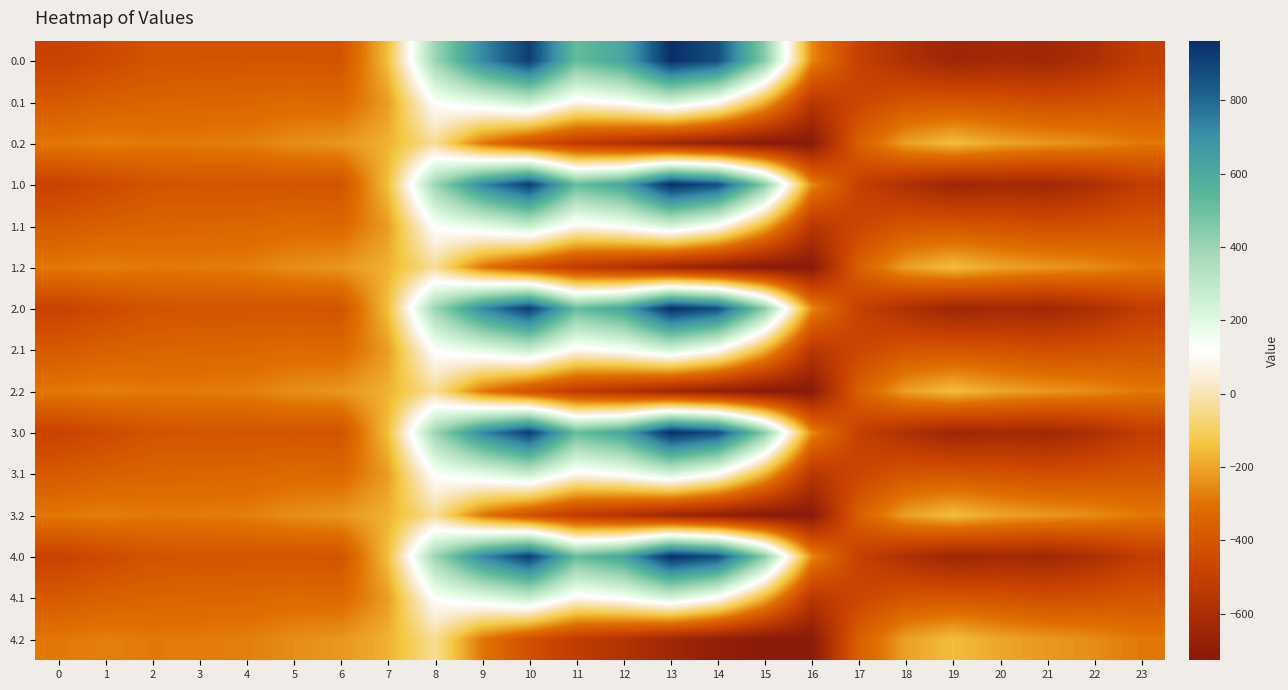

Reading right to left, list all the values displayed in this chart.

0.0: 23=-511.3	22=-592.3	21=-638.4	20=-629.9	19=-649.2	18=-586.7	17=-494.8	16=-250.9	15=443.0	14=870.3	13=962.7	12=619.4	11=516.0	10=916.2	9=716.9	8=395.3	7=-150.1	6=-408.0	5=-403.8	4=-404.9	3=-404.4	2=-410.3	1=-449.5	0=-482.0
0.1: 23=-399.4	22=-419.9	21=-432.4	20=-414.5	19=-400.2	18=-405.4	17=-466.6	16=-547.3	15=-173.1	14=113.7	13=241.5	12=134.6	11=87.0	10=274.1	9=191.1	8=125.2	7=-217.1	6=-332.2	5=-325.7	4=-339.6	3=-342.7	2=-347.9	1=-361.1	0=-384.6
0.2: 23=-287.5	22=-247.4	21=-226.4	20=-199.2	19=-151.0	18=-210.0	17=-362.4	16=-726.6	15=-725.8	14=-687.4	13=-640.4	12=-571.2	11=-520.6	10=-423.5	9=-288.5	8=-35.3	7=-176.6	6=-228.8	5=-245.0	4=-274.4	3=-281.0	2=-285.5	1=-272.7	0=-287.1
1.0: 23=-511.3	22=-592.3	21=-638.4	20=-629.9	19=-649.2	18=-586.7	17=-494.8	16=-250.9	15=443.0	14=870.3	13=962.7	12=619.4	11=516.0	10=916.2	9=716.9	8=395.3	7=-150.1	6=-408.0	5=-403.8	4=-404.9	3=-404.4	2=-410.3	1=-449.5	0=-482.0
1.1: 23=-399.4	22=-419.9	21=-432.4	20=-414.5	19=-400.2	18=-405.4	17=-466.6	16=-547.3	15=-173.1	14=113.7	13=241.5	12=134.6	11=87.0	10=274.1	9=191.1	8=125.2	7=-217.1	6=-332.2	5=-325.7	4=-339.6	3=-342.7	2=-347.9	1=-361.1	0=-384.6
1.2: 23=-287.5	22=-247.4	21=-226.4	20=-199.2	19=-151.0	18=-210.0	17=-362.4	16=-726.6	15=-725.8	14=-687.4	13=-640.4	12=-571.2	11=-520.6	10=-423.5	9=-288.5	8=-35.3	7=-176.6	6=-228.8	5=-245.0	4=-274.4	3=-281.0	2=-285.5	1=-272.7	0=-287.1
2.0: 23=-511.3	22=-592.3	21=-638.4	20=-629.9	19=-649.2	18=-586.7	17=-494.8	16=-250.9	15=443.0	14=870.3	13=962.7	12=619.4	11=516.0	10=916.2	9=716.9	8=395.3	7=-150.1	6=-408.0	5=-403.8	4=-404.9	3=-404.4	2=-410.3	1=-449.5	0=-482.0
2.1: 23=-399.4	22=-419.9	21=-432.4	20=-414.5	19=-400.2	18=-405.4	17=-466.6	16=-547.3	15=-173.1	14=113.7	13=241.5	12=134.6	11=87.0	10=274.1	9=191.1	8=125.2	7=-217.1	6=-332.2	5=-325.7	4=-339.6	3=-342.7	2=-347.9	1=-361.1	0=-384.6
2.2: 23=-287.5	22=-247.4	21=-226.4	20=-199.2	19=-151.0	18=-210.0	17=-362.4	16=-726.6	15=-725.8	14=-687.4	13=-640.4	12=-571.2	11=-520.6	10=-423.5	9=-288.5	8=-35.3	7=-176.6	6=-228.8	5=-245.0	4=-274.4	3=-281.0	2=-285.5	1=-272.7	0=-287.1
3.0: 23=-511.3	22=-592.3	21=-638.4	20=-629.9	19=-649.2	18=-586.7	17=-494.8	16=-250.9	15=443.0	14=870.3	13=962.7	12=619.4	11=516.0	10=916.2	9=716.9	8=395.3	7=-150.1	6=-408.0	5=-403.8	4=-404.9	3=-404.4	2=-410.3	1=-449.5	0=-482.0
3.1: 23=-399.4	22=-419.9	21=-432.4	20=-414.5	19=-400.2	18=-405.4	17=-466.6	16=-547.3	15=-173.1	14=113.7	13=241.5	12=134.6	11=87.0	10=274.1	9=191.1	8=125.2	7=-217.1	6=-332.2	5=-325.7	4=-339.6	3=-342.7	2=-347.9	1=-361.1	0=-384.6
3.2: 23=-287.5	22=-247.4	21=-226.4	20=-199.2	19=-151.0	18=-210.0	17=-362.4	16=-726.6	15=-725.8	14=-687.4	13=-640.4	12=-571.2	11=-520.6	10=-423.5	9=-288.5	8=-35.3	7=-176.6	6=-228.8	5=-245.0	4=-274.4	3=-281.0	2=-285.5	1=-272.7	0=-287.1
4.0: 23=-511.3	22=-592.3	21=-638.4	20=-629.9	19=-649.2	18=-586.7	17=-494.8	16=-250.9	15=443.0	14=870.3	13=962.7	12=619.4	11=516.0	10=916.2	9=716.9	8=395.3	7=-150.1	6=-408.0	5=-403.8	4=-404.9	3=-404.4	2=-410.3	1=-449.5	0=-482.0
4.1: 23=-399.4	22=-419.9	21=-432.4	20=-414.5	19=-400.2	18=-405.4	17=-466.6	16=-547.3	15=-173.1	14=113.7	13=241.5	12=134.6	11=87.0	10=274.1	9=191.1	8=125.2	7=-217.1	6=-332.2	5=-325.7	4=-339.6	3=-342.7	2=-347.9	1=-361.1	0=-384.6
4.2: 23=-287.5	22=-247.4	21=-226.4	20=-199.2	19=-151.0	18=-210.0	17=-362.4	16=-726.6	15=-725.8	14=-687.4	13=-640.4	12=-571.2	11=-520.6	10=-423.5	9=-288.5	8=-35.3	7=-176.6	6=-228.8	5=-245.0	4=-274.4	3=-281.0	2=-285.5	1=-272.7	0=-287.1